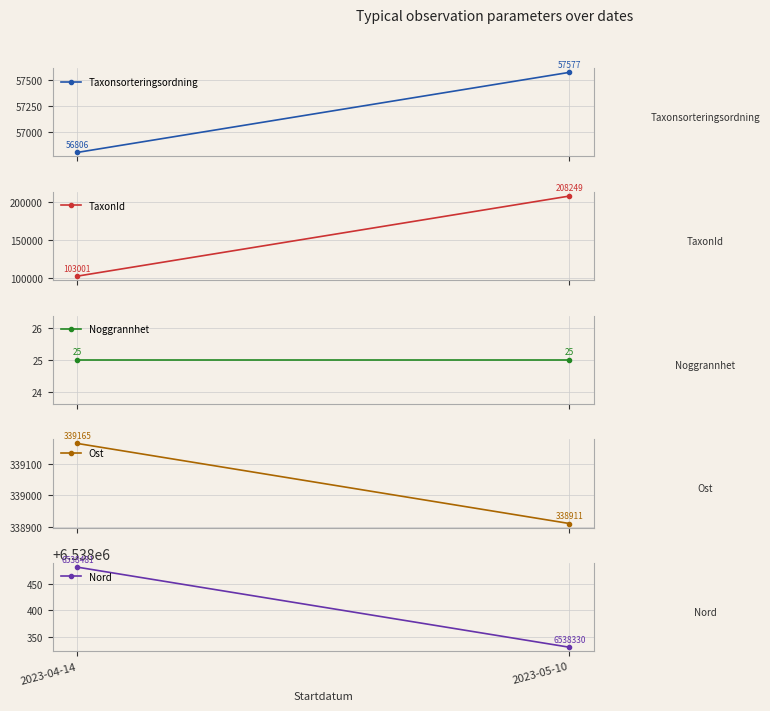

What is the difference between the highest and lowest values at 2023-05-10?

6538305